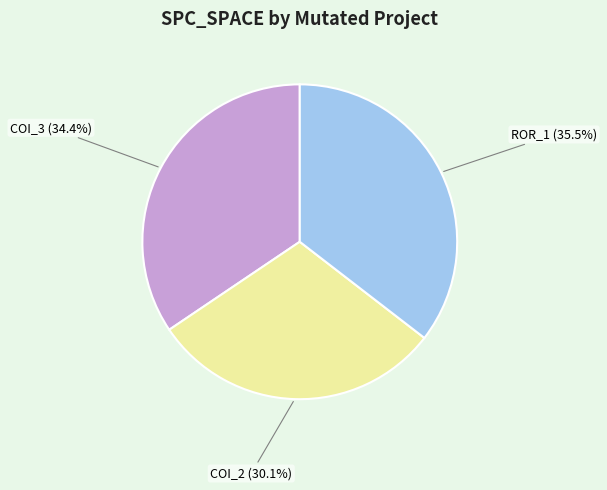

How many segments does this pie chart have?

3